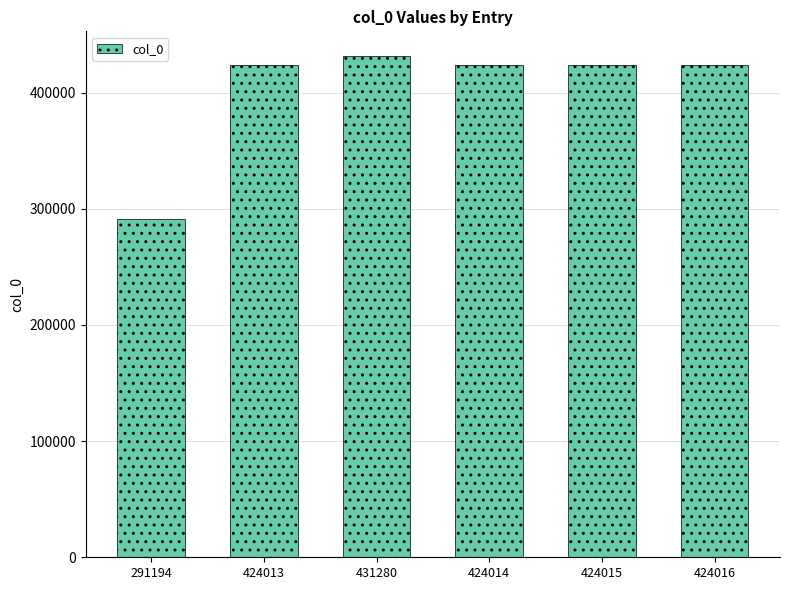

The chart shows a value of 475623 at 291194. True or false?

False